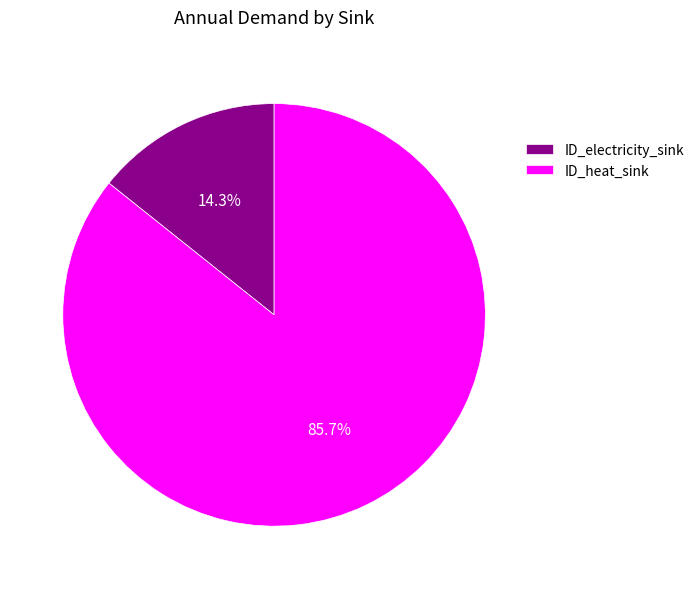

To the nearest percent, what is the difference between the largest and smallest slice percentages?

71%